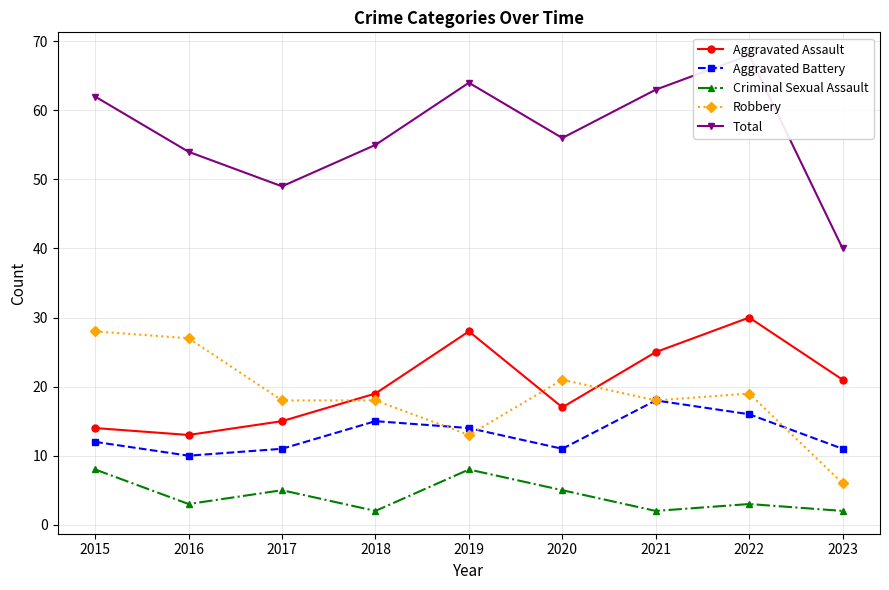

What is the value of the Robbery point at the 8th from the left?

19